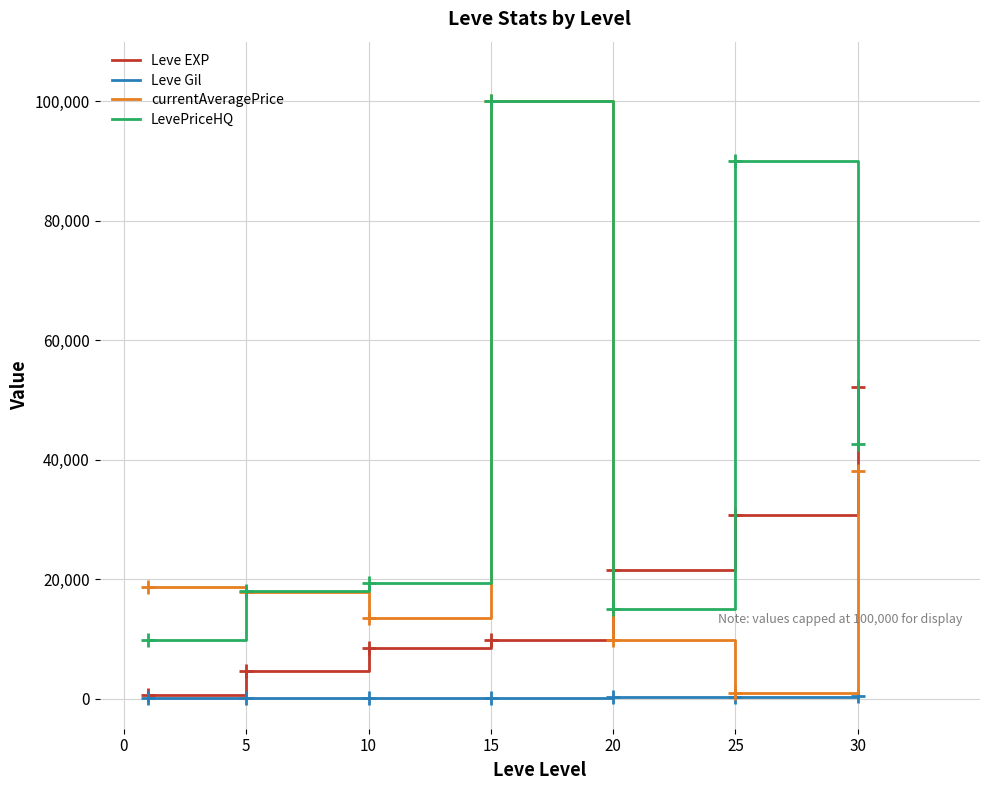

Count the number of data series in this chart.

4